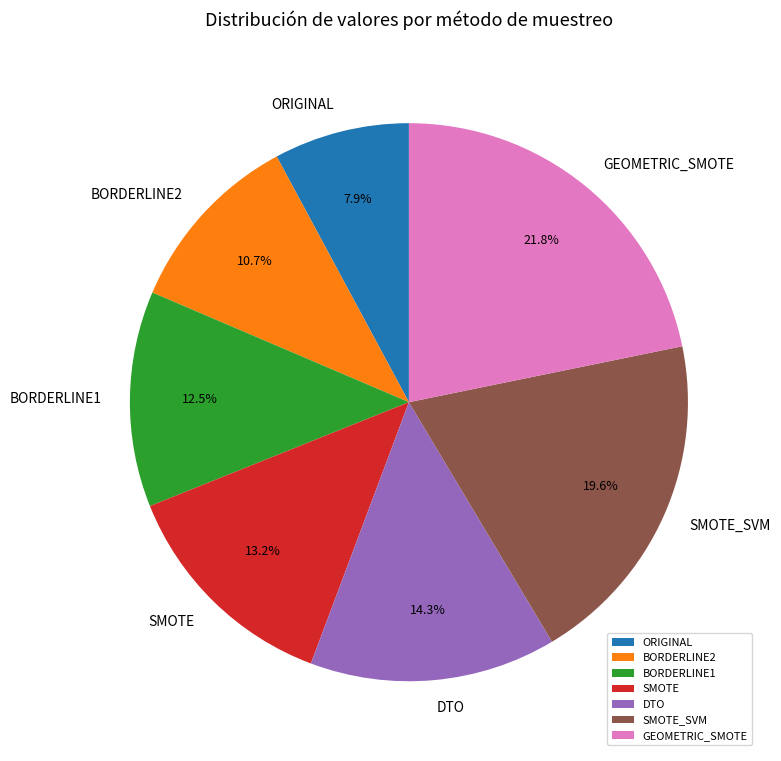

Approximately how many times larger is the value at GEOMETRIC_SMOTE compared to DTO?

1.5